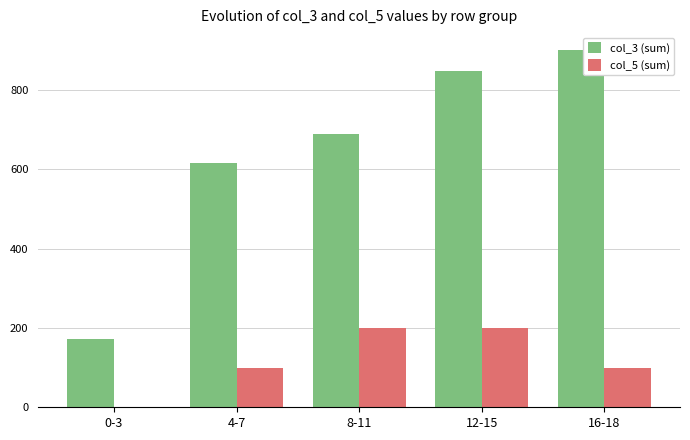

Is it true that col_3 (sum) equals 690 at 8-11?

True